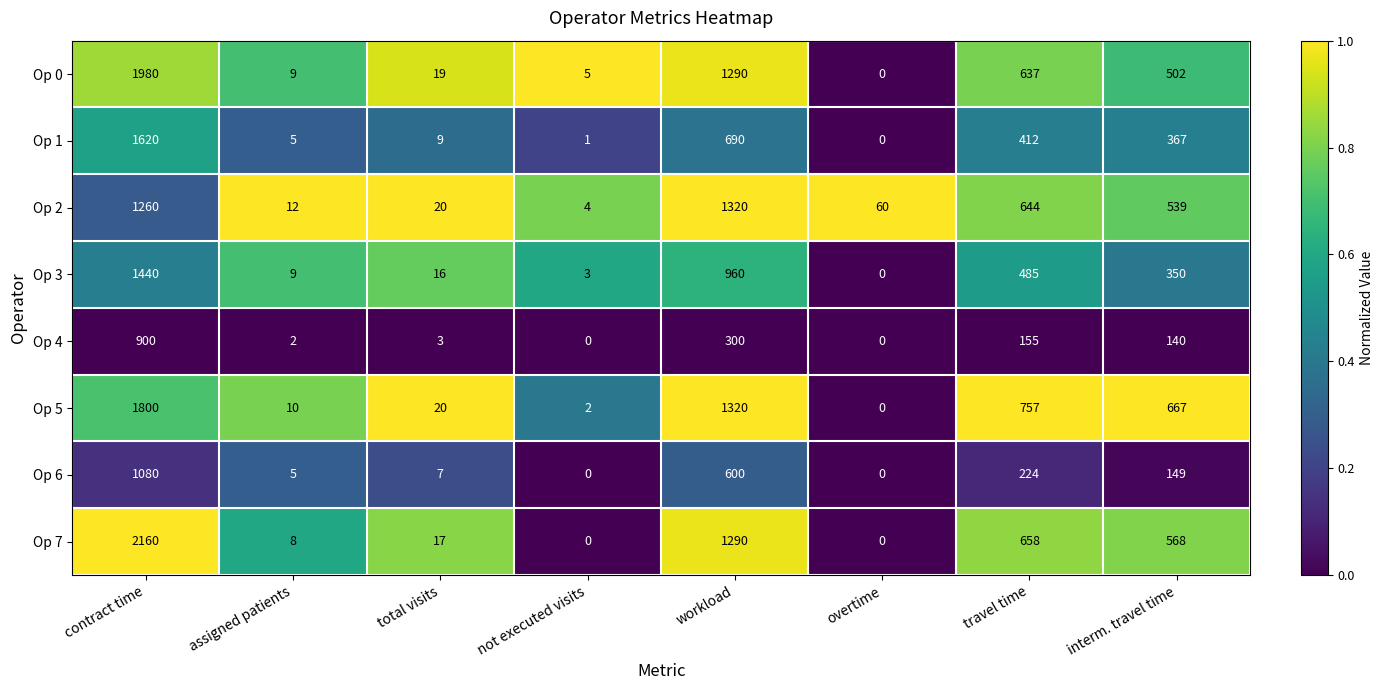

The Op 2 series shows 644 at travel time. True or false?

True